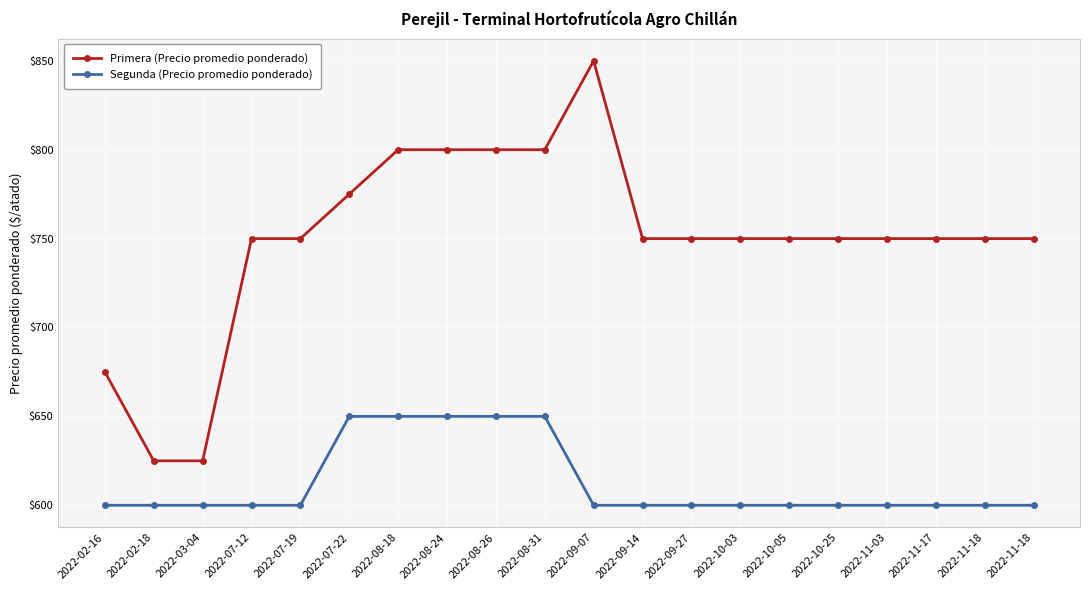

Count the number of data series in this chart.

2